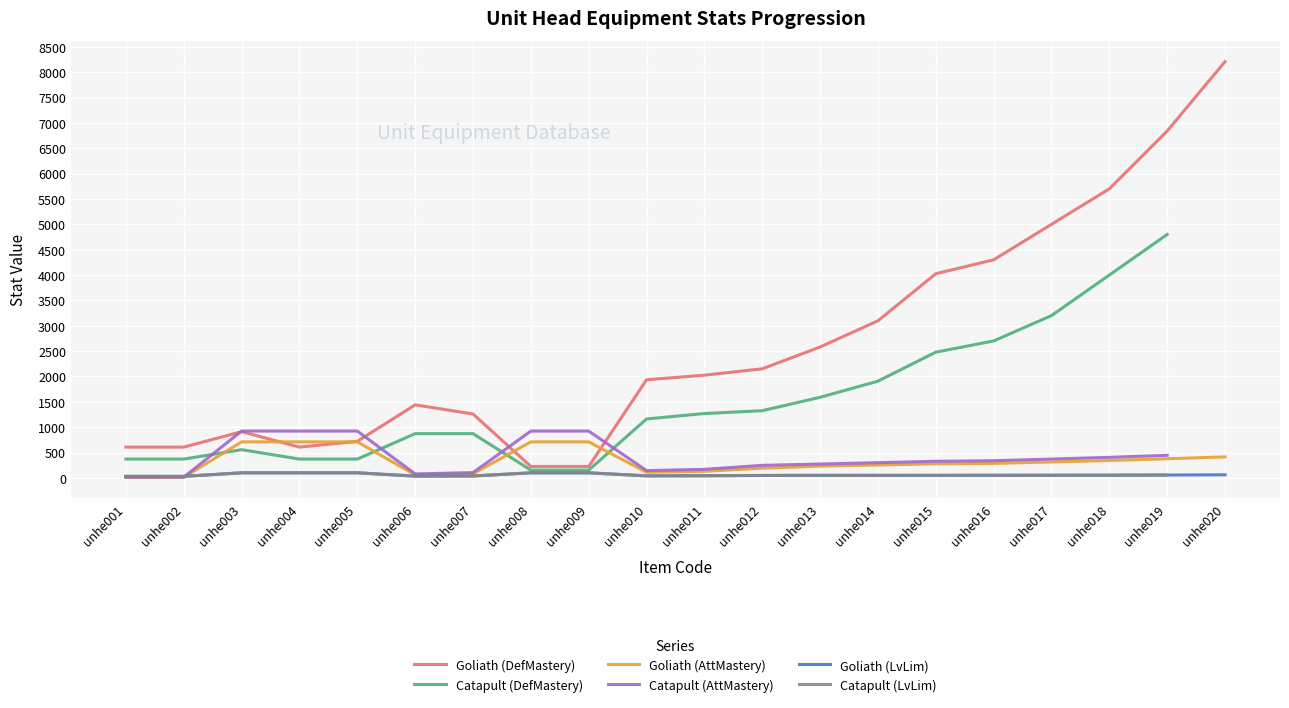

Count the number of categories in the chart.

20